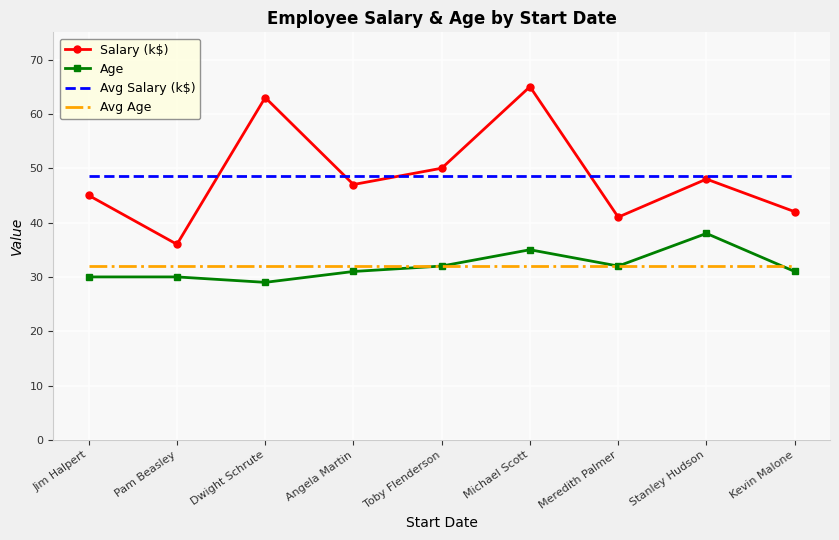

What is the total value across all series at Pam Beasley?

146.6